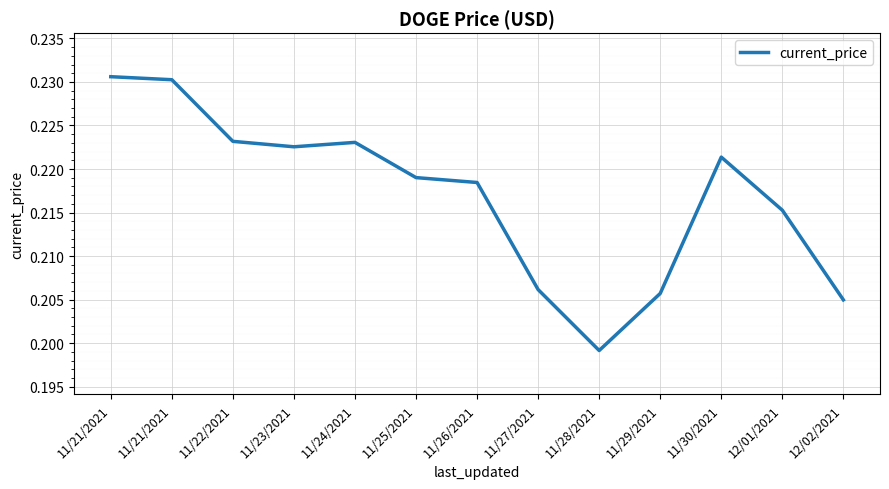

How many interior local peaks (higher than both neighbors) does the data have?

2